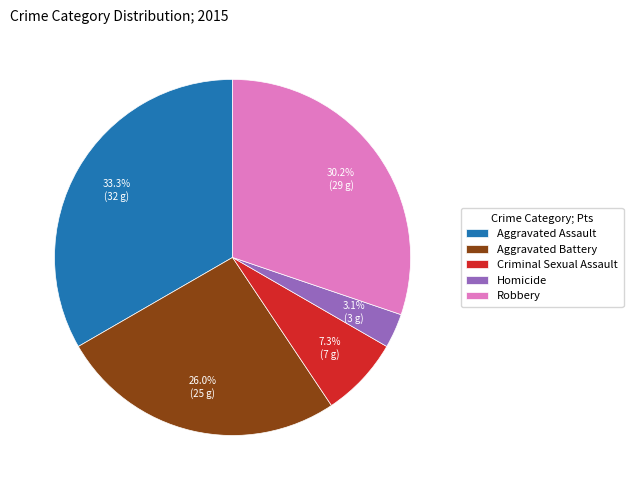

Rank the categories by value from lowest to highest.

Homicide, Criminal Sexual Assault, Aggravated Battery, Robbery, Aggravated Assault